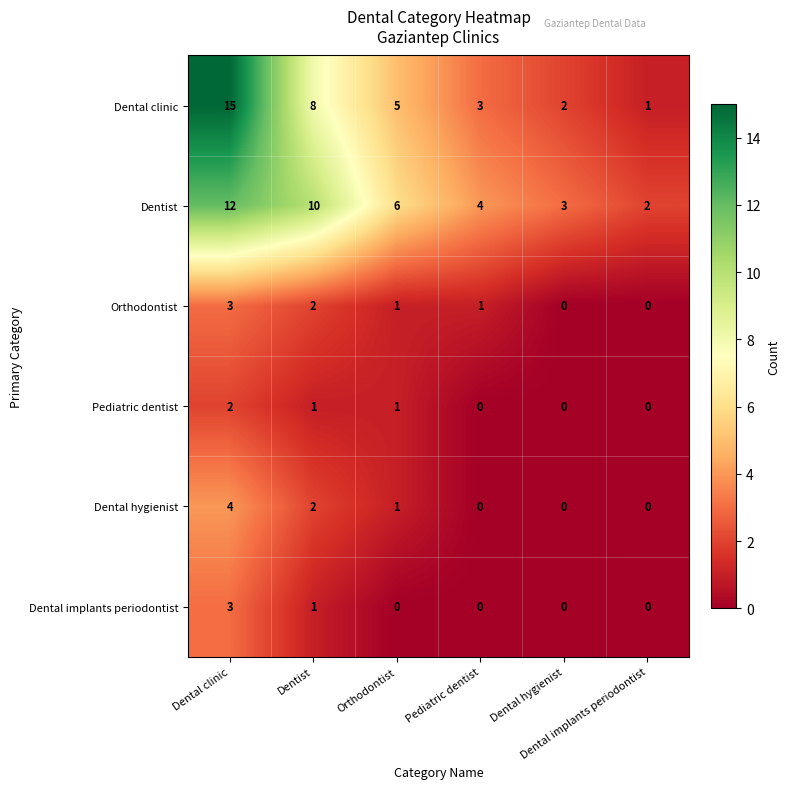

What is the maximum value shown in the chart?

15